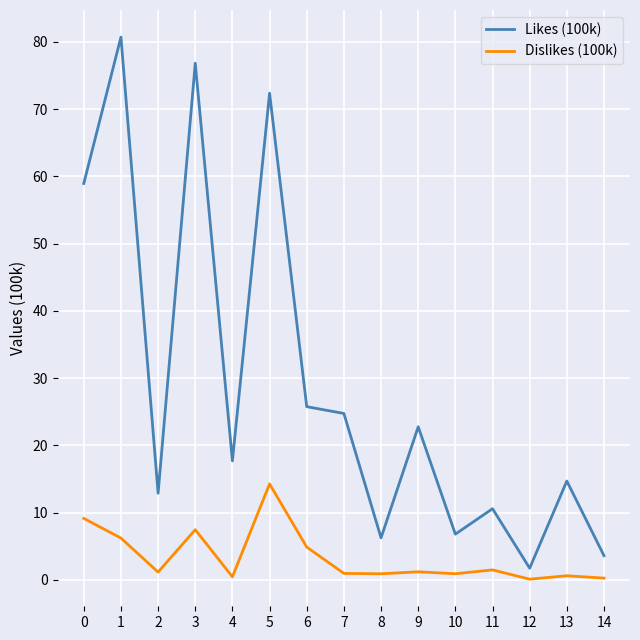

What is the maximum value shown in the chart?

80.7